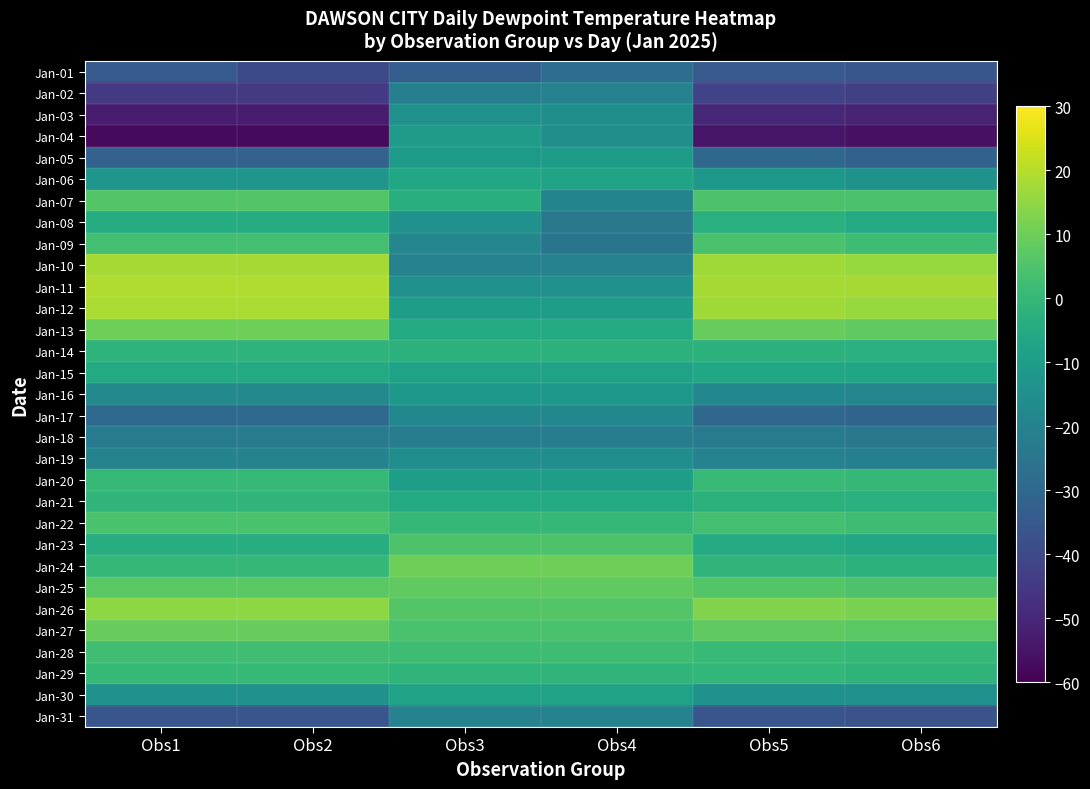

What is the greatest value displayed?

19.3